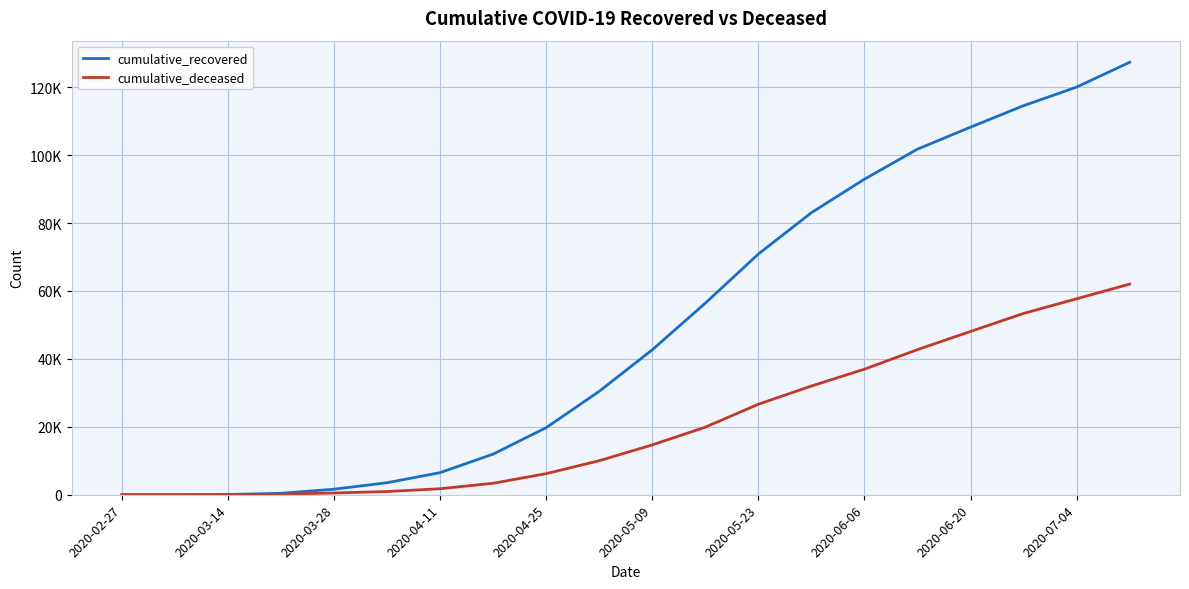

Which series has the largest total across all categories?

cumulative_recovered